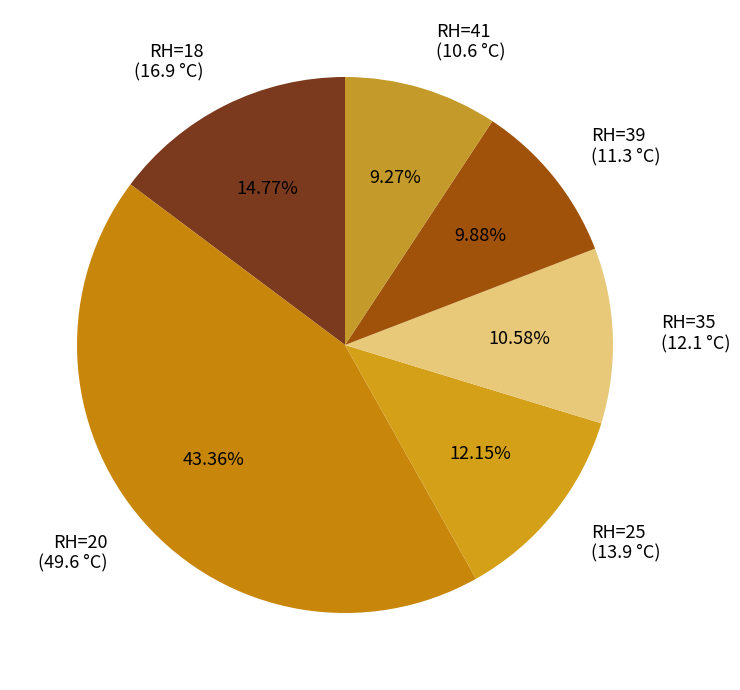

How many slices are in this pie chart?

6